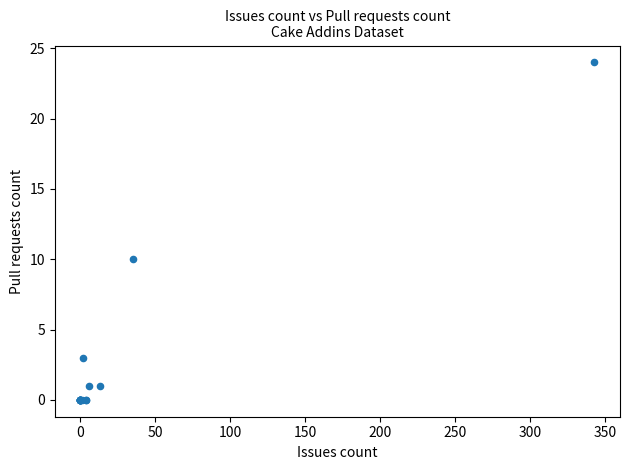

What Y value in the scatter plot is closest to 12?

10